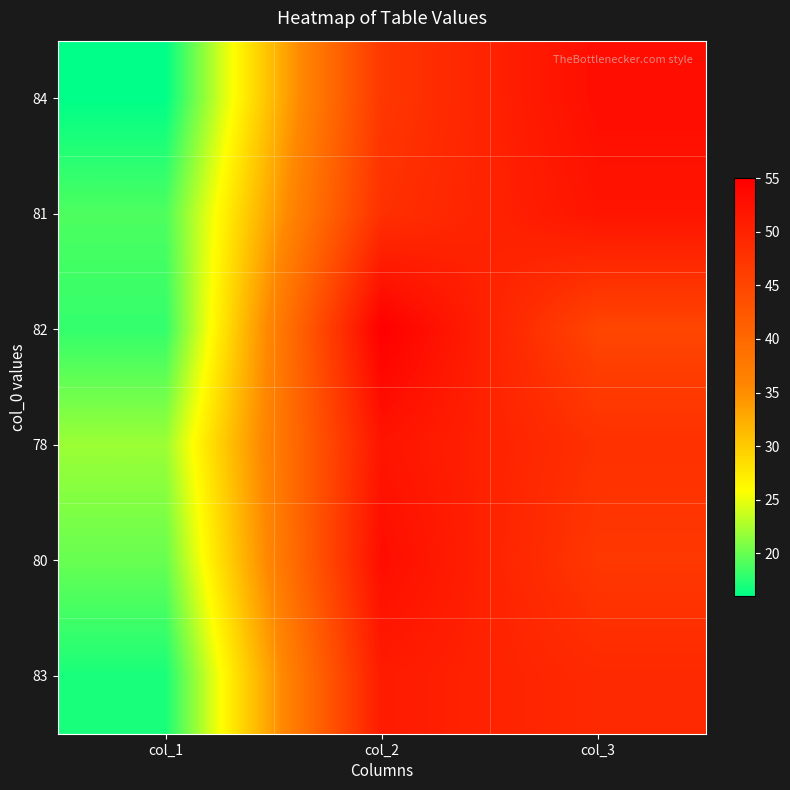

At how many categories does at least one series exceed 31?

2